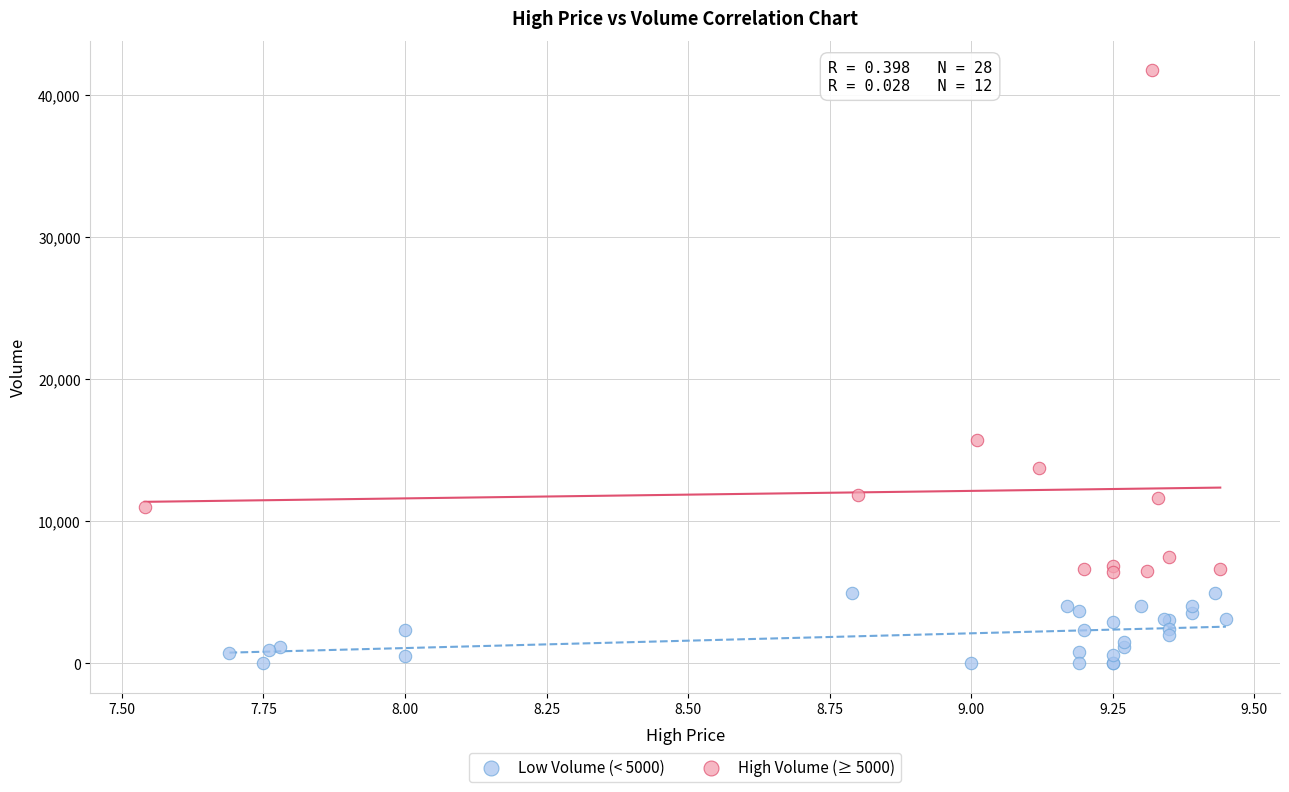

Which series contains the highest Y value?

High Volume (≥ 5000)